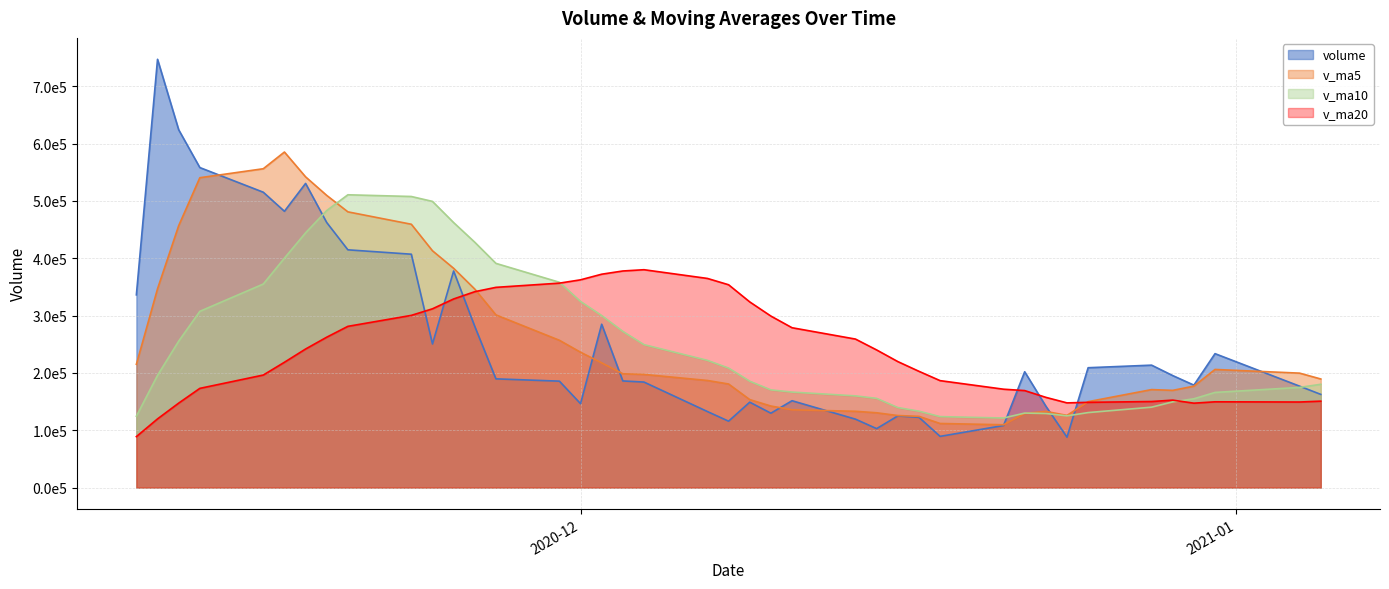

At which label does v_ma5 reach its minimum?

2020-12-21